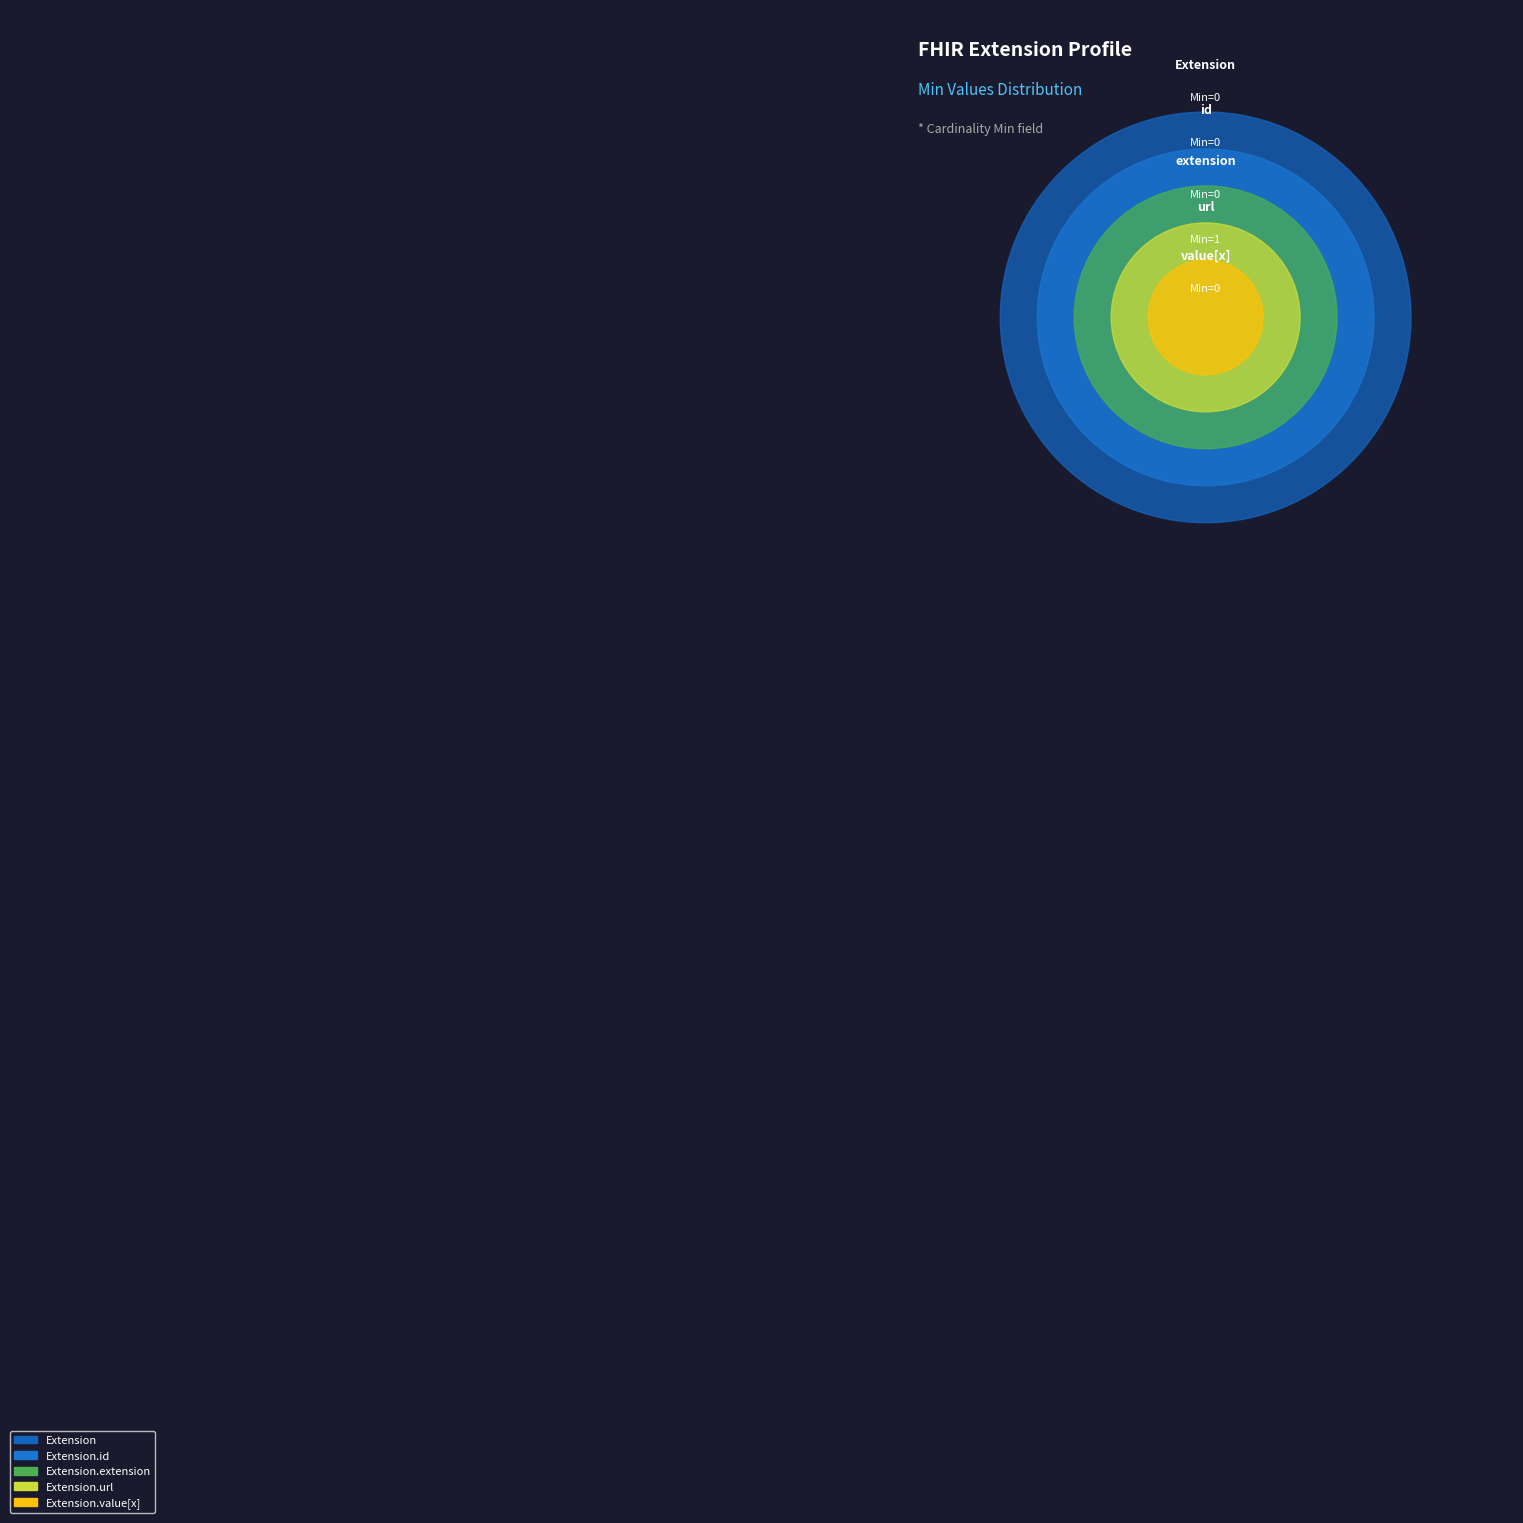

True or false: Extension.id accounts for 0% of the total.

True